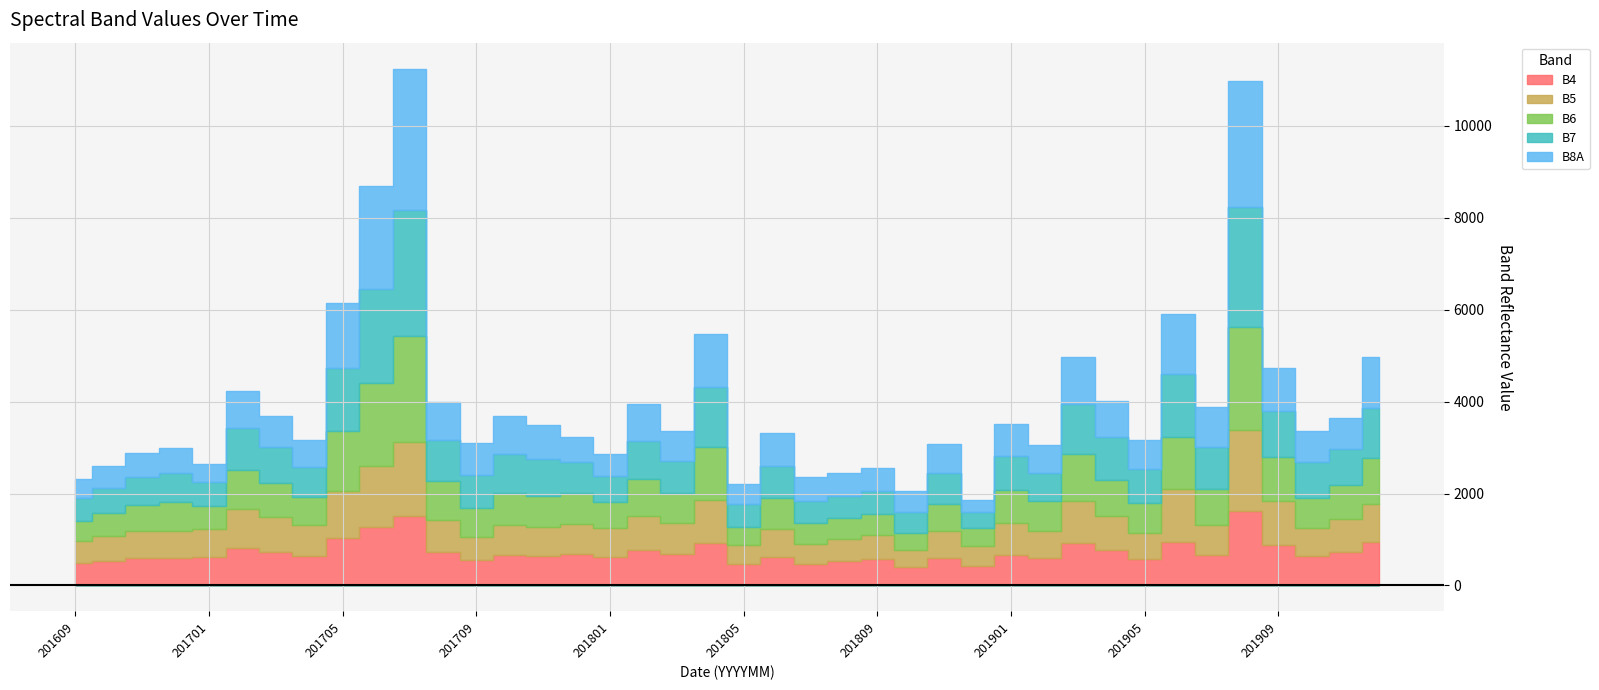

Does the chart have visible grid lines?

Yes